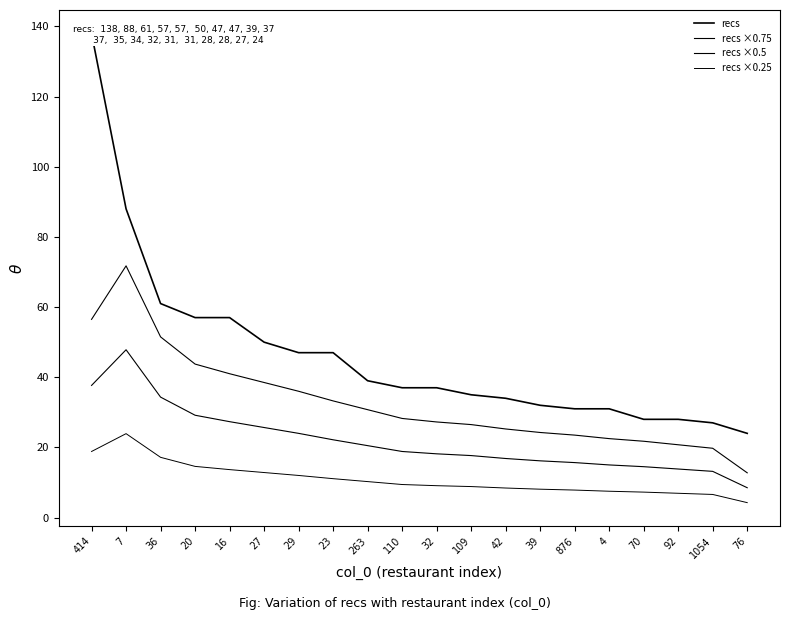

What is the value of the recs ×0.25 point at the 10th from the left?

9.4